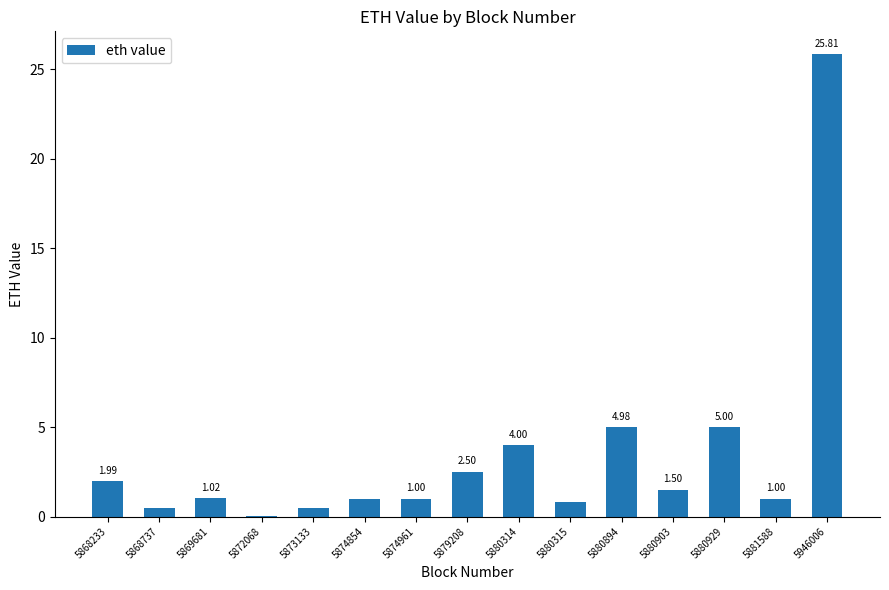

What is the sum of all values?

51.6